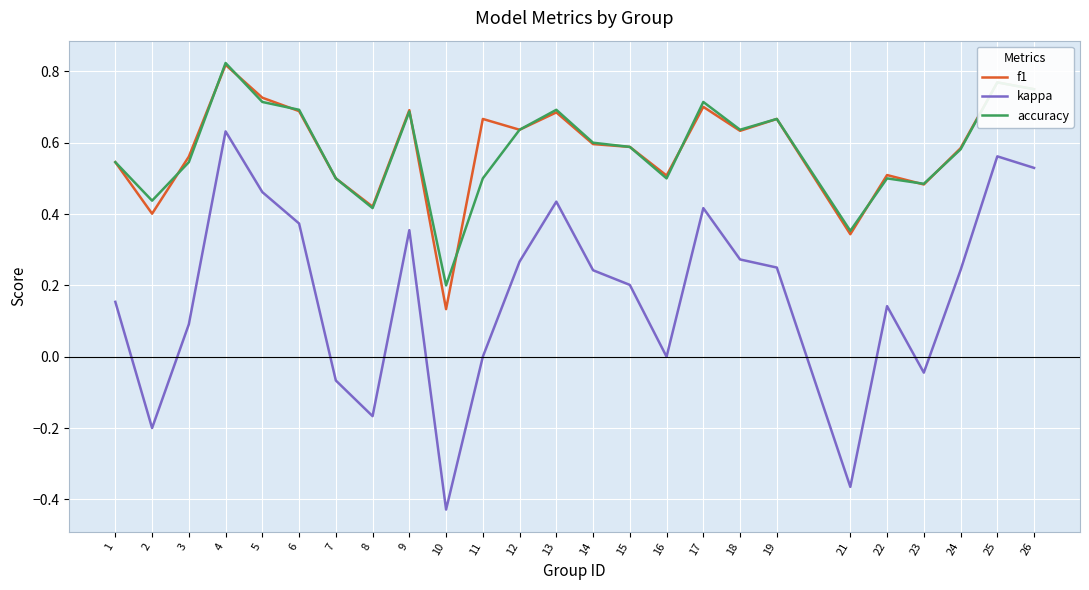

The kappa series shows 0.0 at 11. True or false?

True